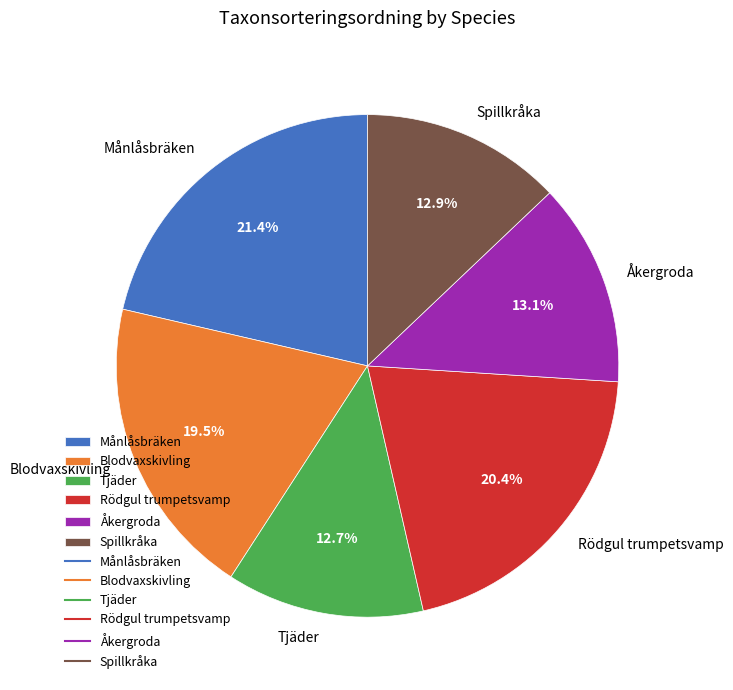

Do Rödgul trumpetsvamp and Blodvaxskivling together represent more than half of the pie?

No